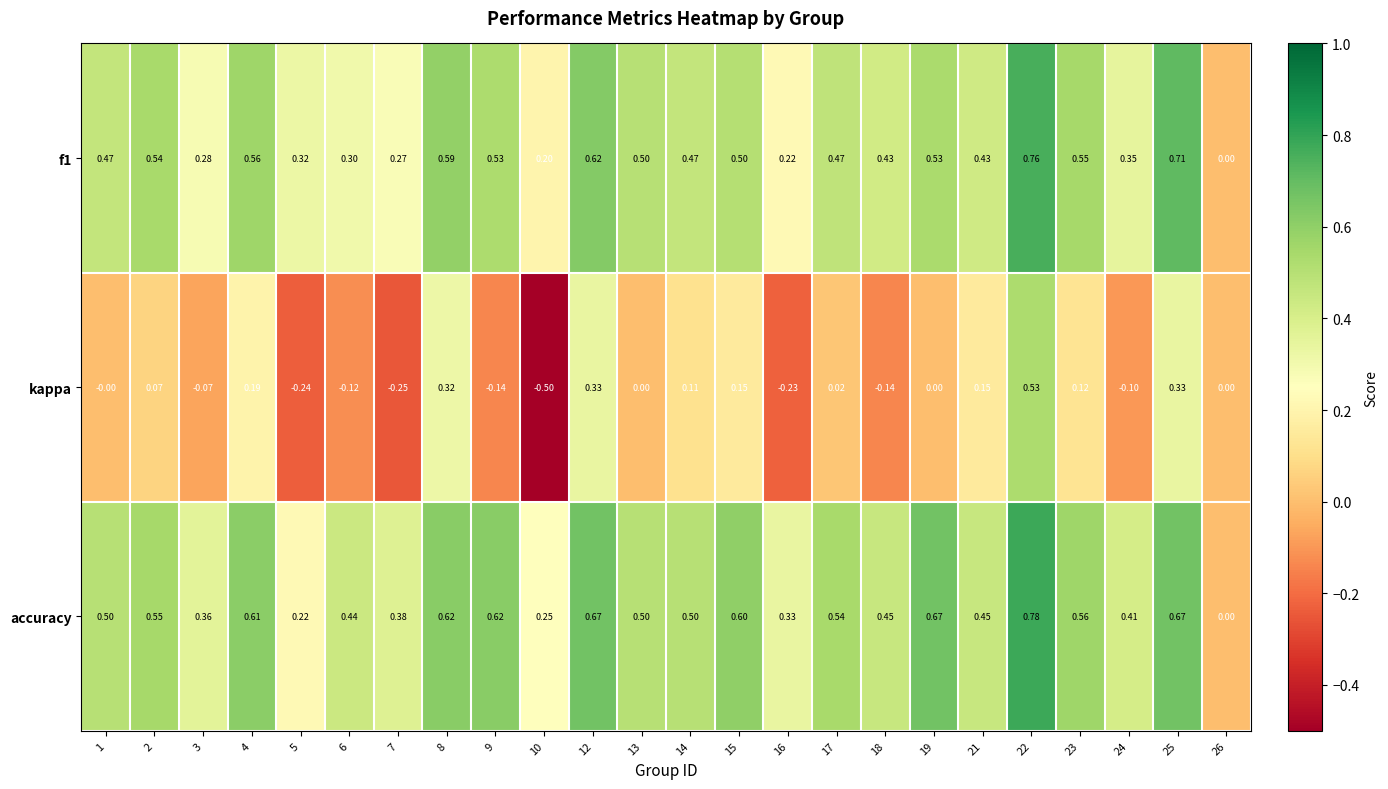

Which series has the largest total across all categories?

accuracy